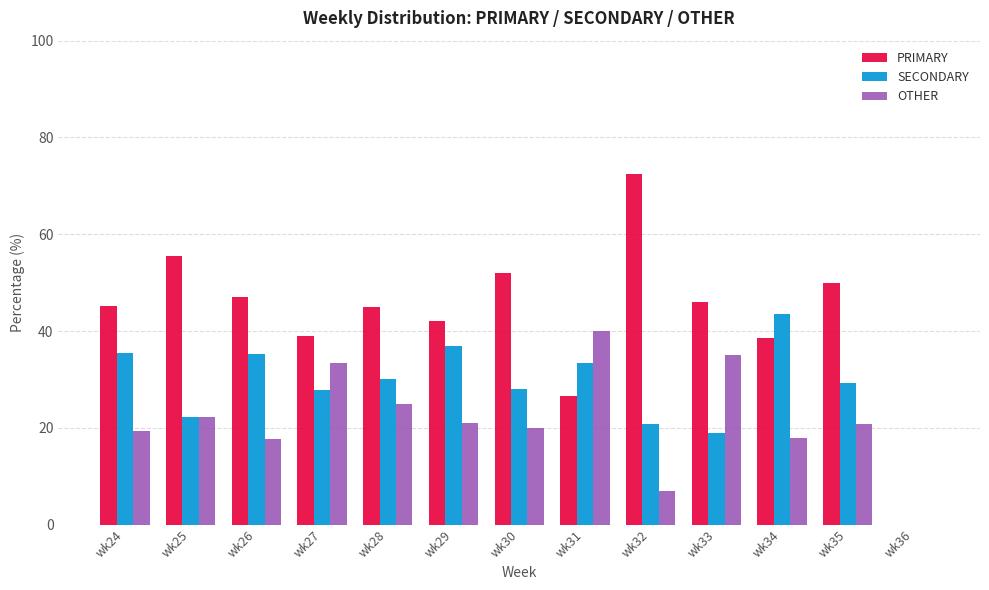

True or false: OTHER has a value of 17.9 at wk34.

True